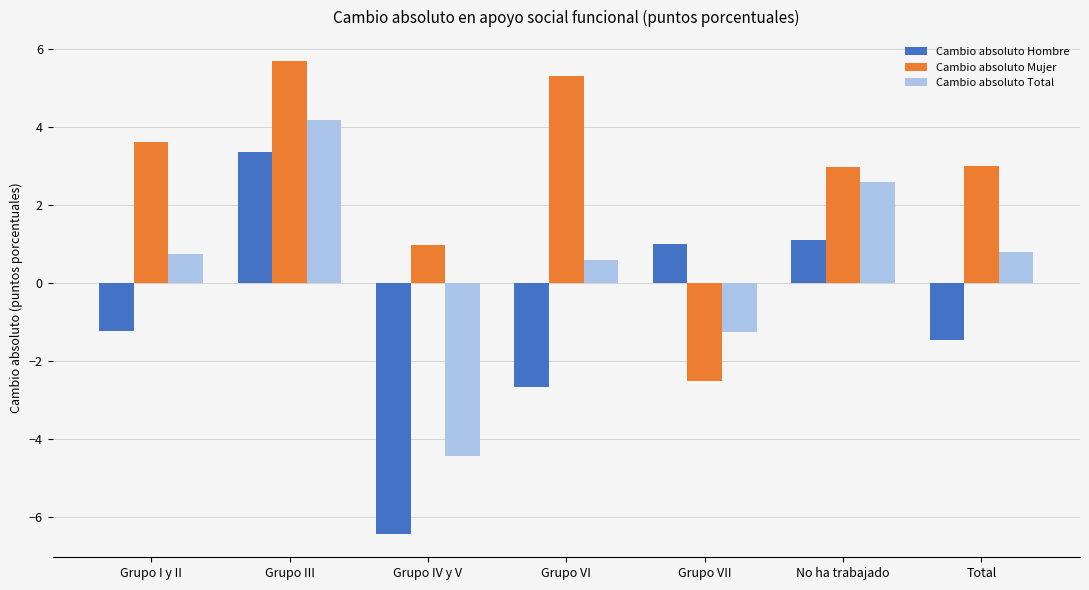

What is the smallest value displayed?

-6.4